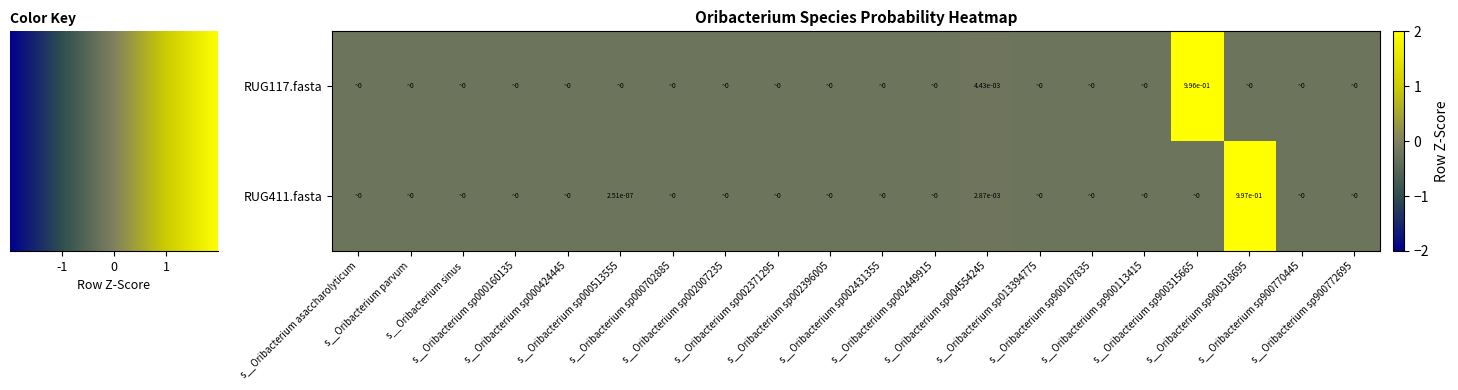

How many values in the RUG117.fasta series exceed 0?

1